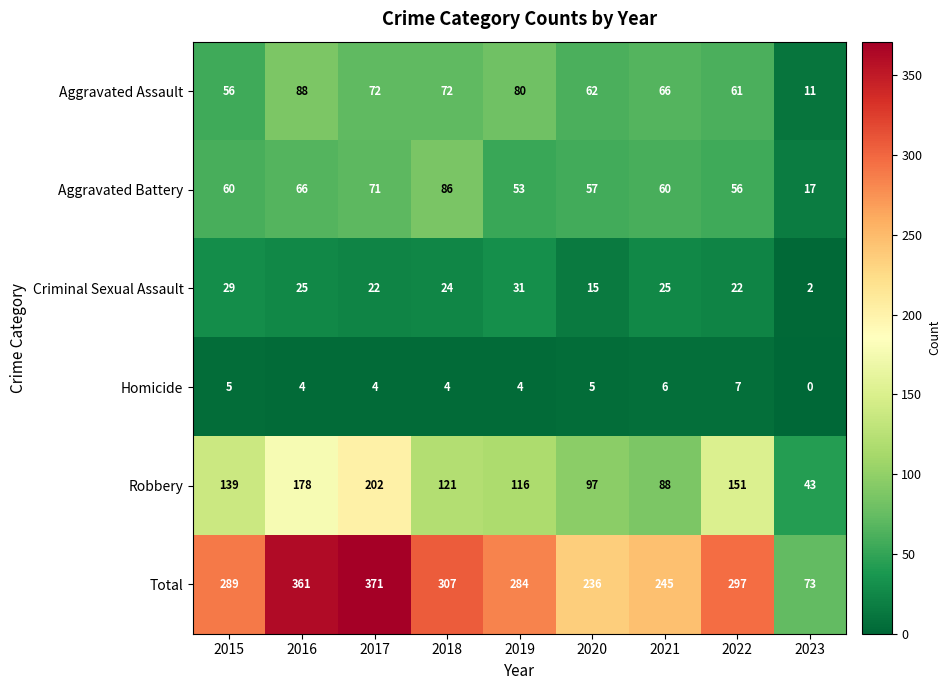

At which category is the sum across all series the highest?

2017